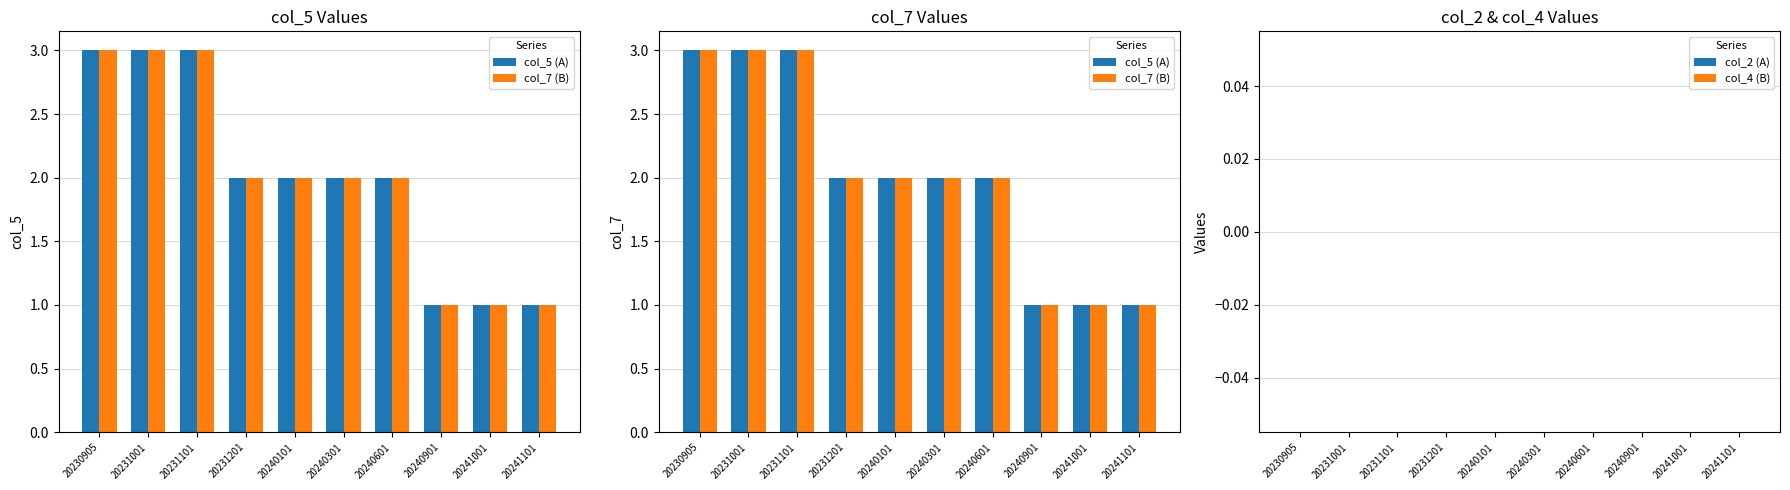

Which series has the widest spread of values?

col_5 (series A)